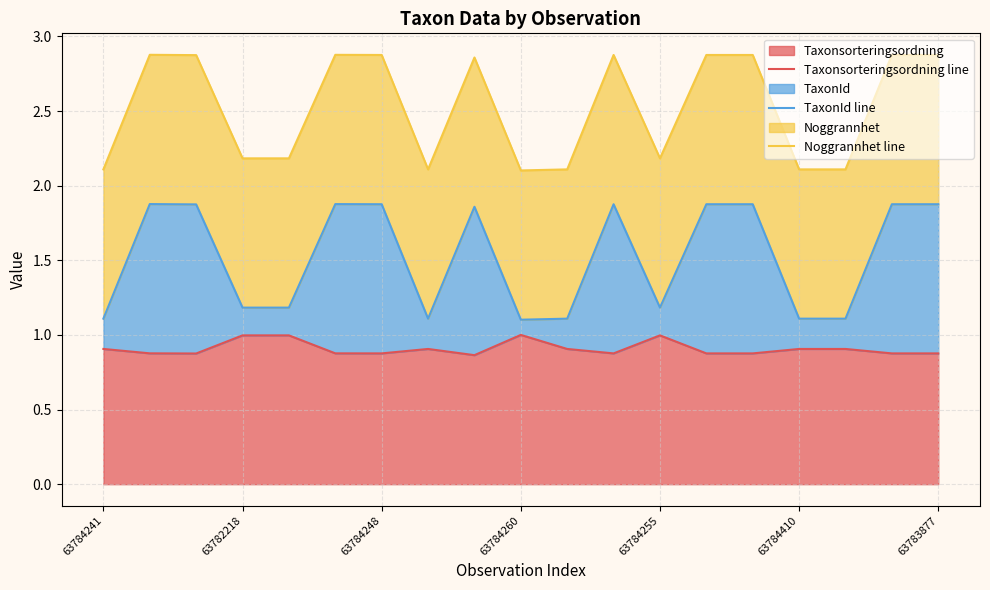

What is the highest value of the Taxonsorteringsordning series?

1.0